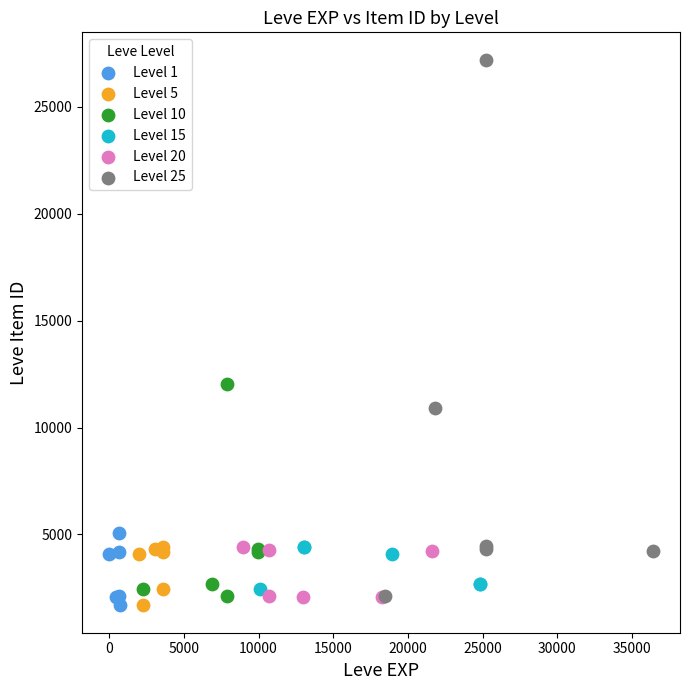

Which series contains the highest Y value?

Level 25